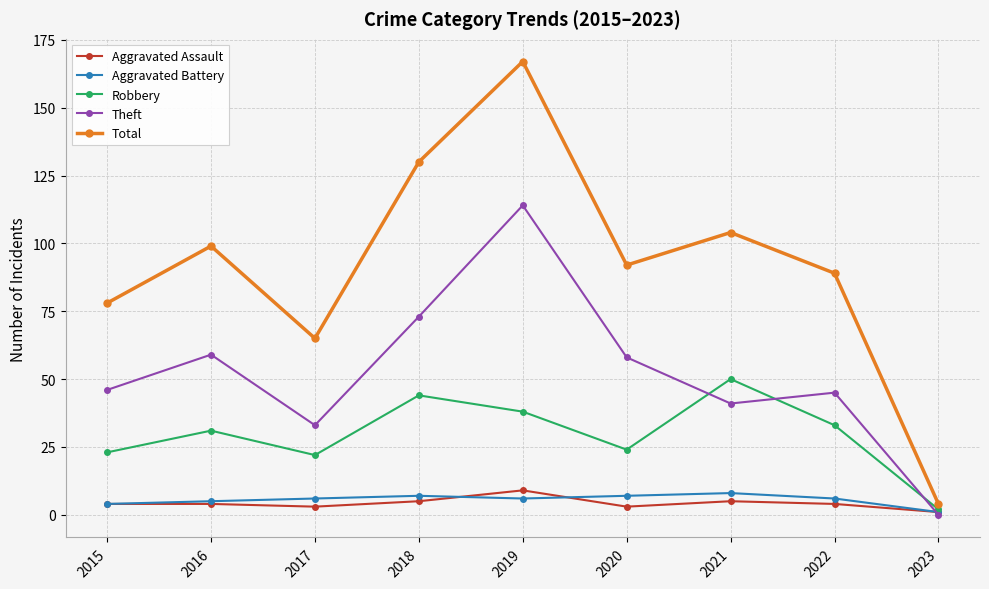

Which series changed the most between 2017 and 2019?

Total